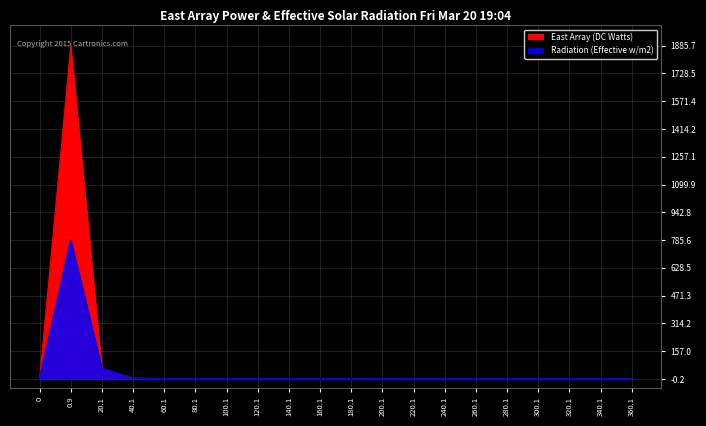

How many data points in East Array (DC Watts) are above 0?

3